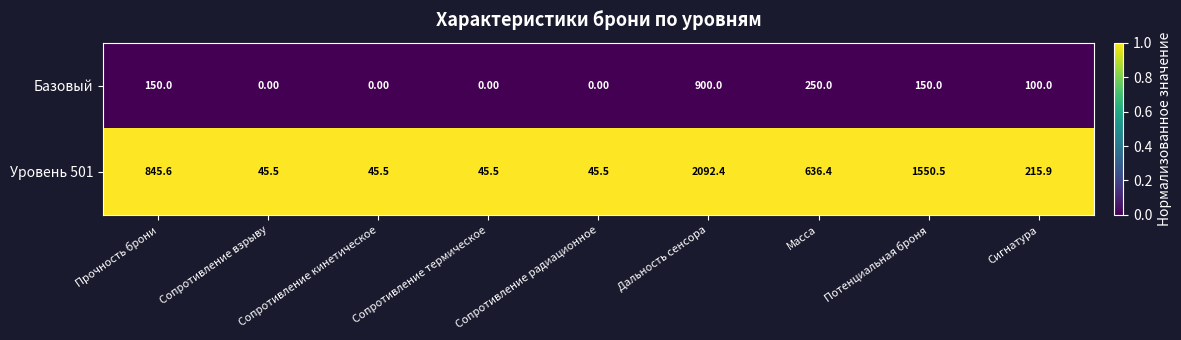

At which label is Уровень 501 closest to 1068?

Прочность брони